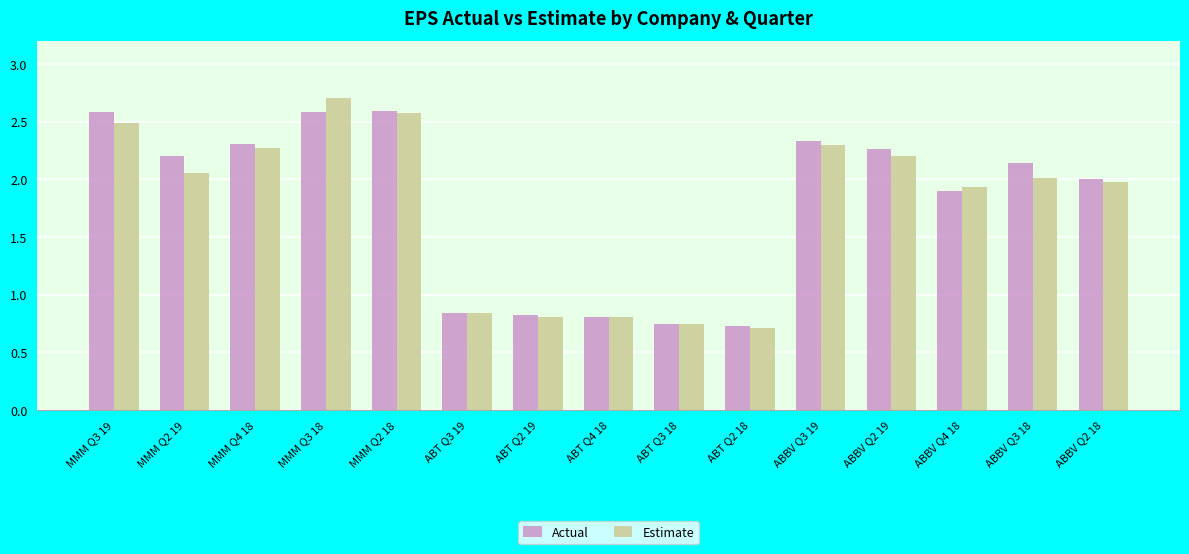

At which label is Estimate closest to 1?

ABT Q3 19